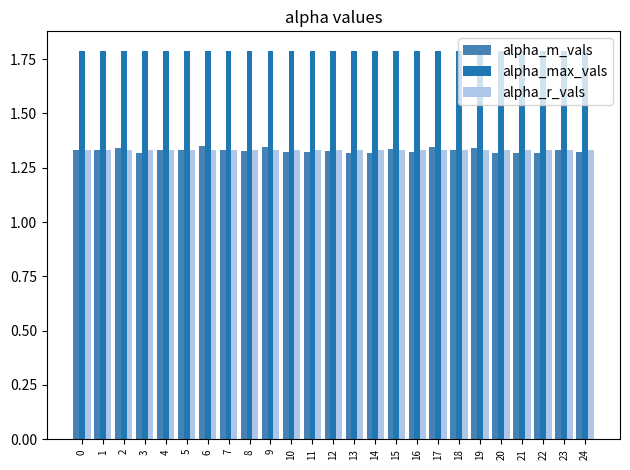

Is it true that alpha_r_vals equals 1.3 at 13?

True